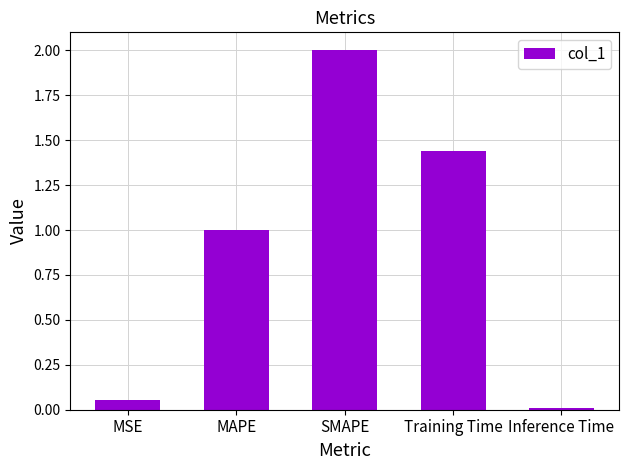

What is the sum of all values?

4.5